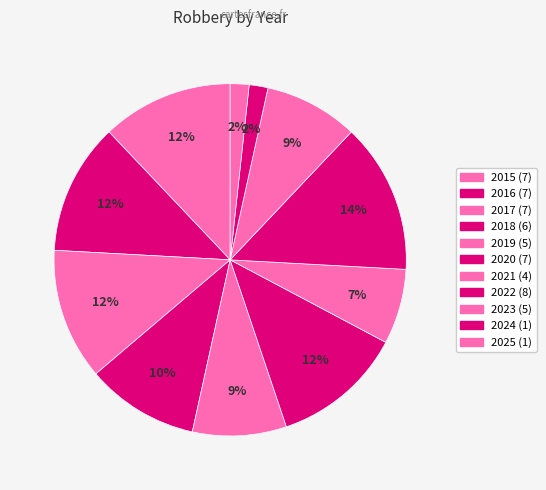

To the nearest percent, what portion does 2015 represent?

12%